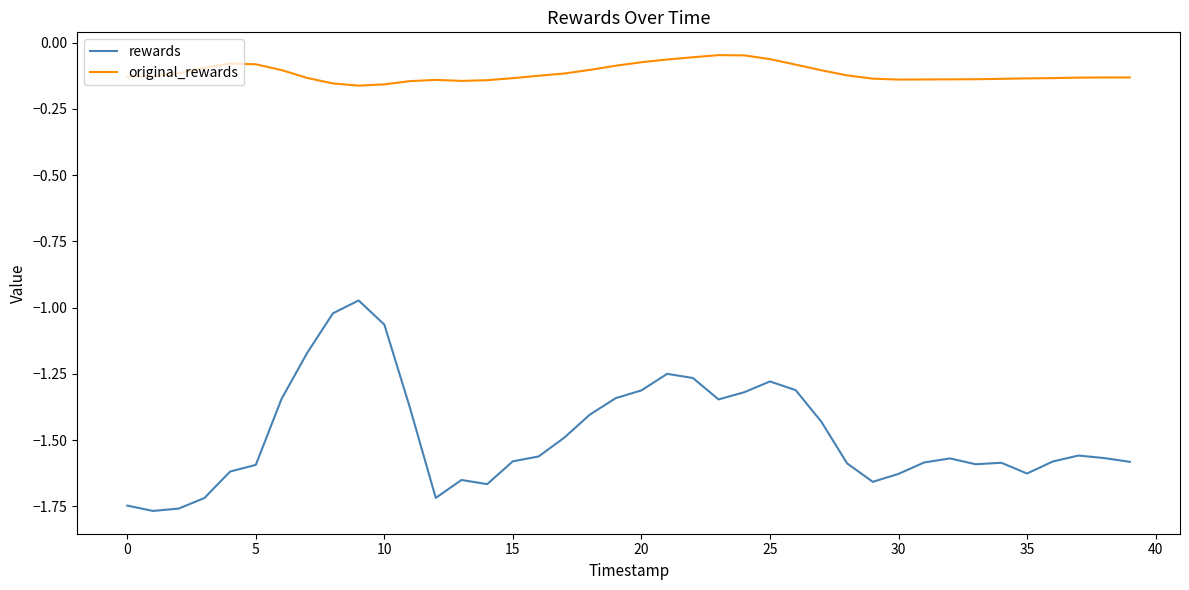

Which series has the largest total across all categories?

original_rewards